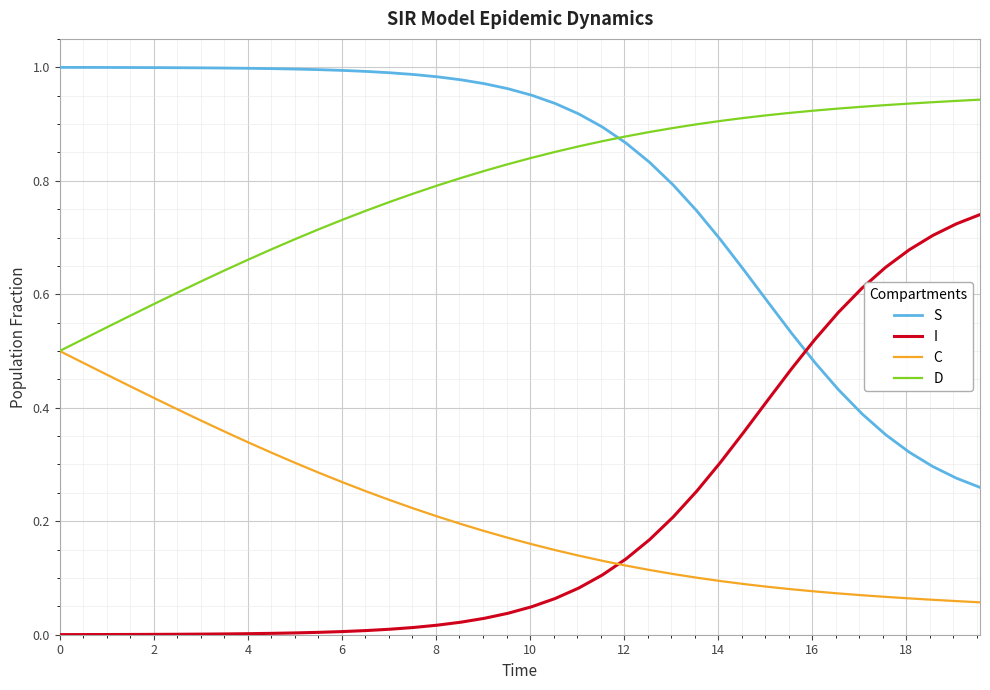

True or false: S and D cross at least once.

True